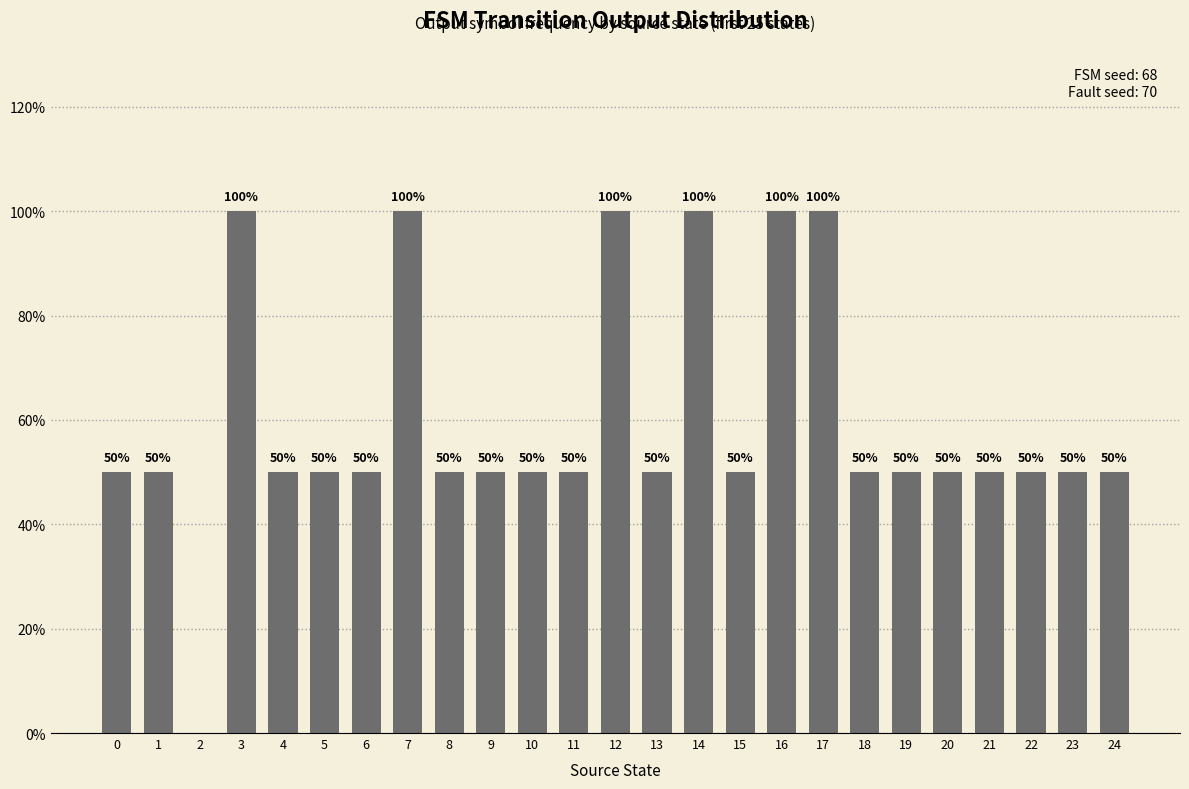

The value at 22 is 88. True or false?

False